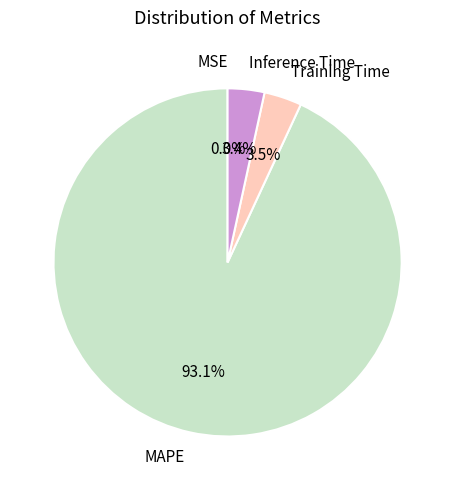

Which category has the biggest portion of the pie?

MAPE